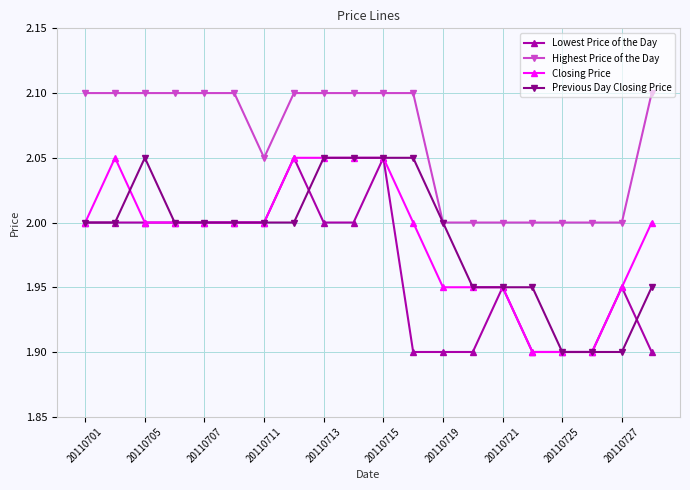

How many data points does each series have?

20